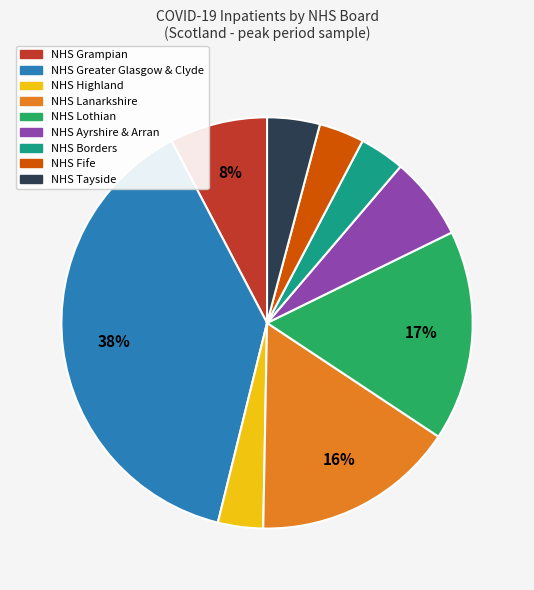

Is there any slice that represents more than half of the pie?

No